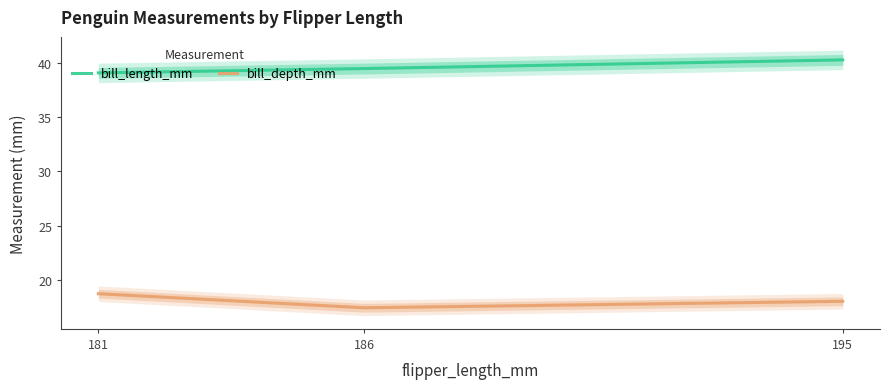

What is the value of the bill_depth_mm point at the 3rd from the left?

18.0